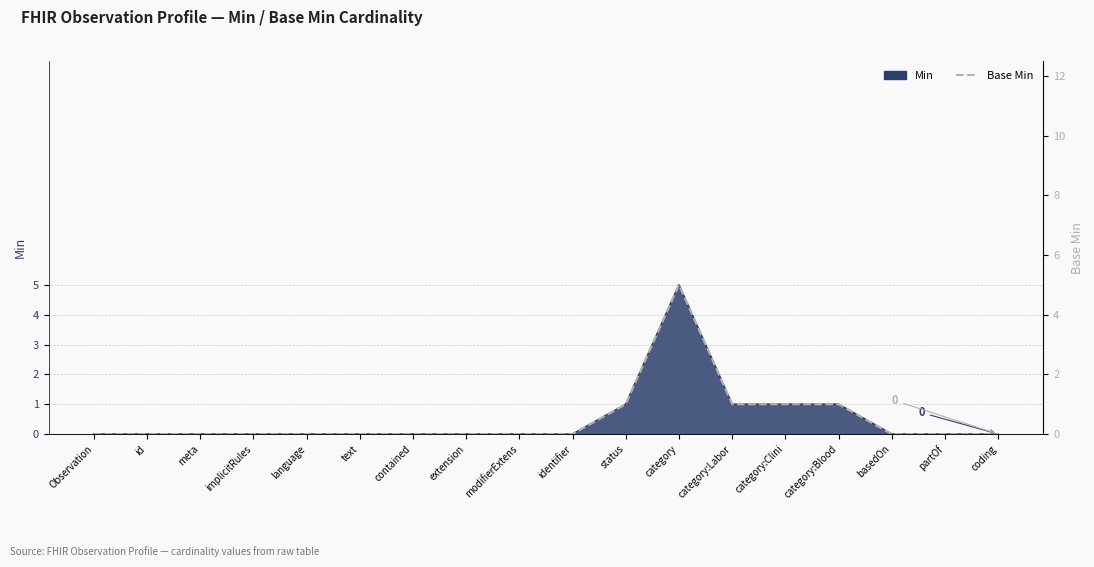

Rank the categories by value from lowest to highest.

Observation, id, meta, implicitRules, language, text, contained, extension, modifierExtens, identifier, basedOn, partOf, coding, status, category:Labor, category:Clini, category:Blood, category